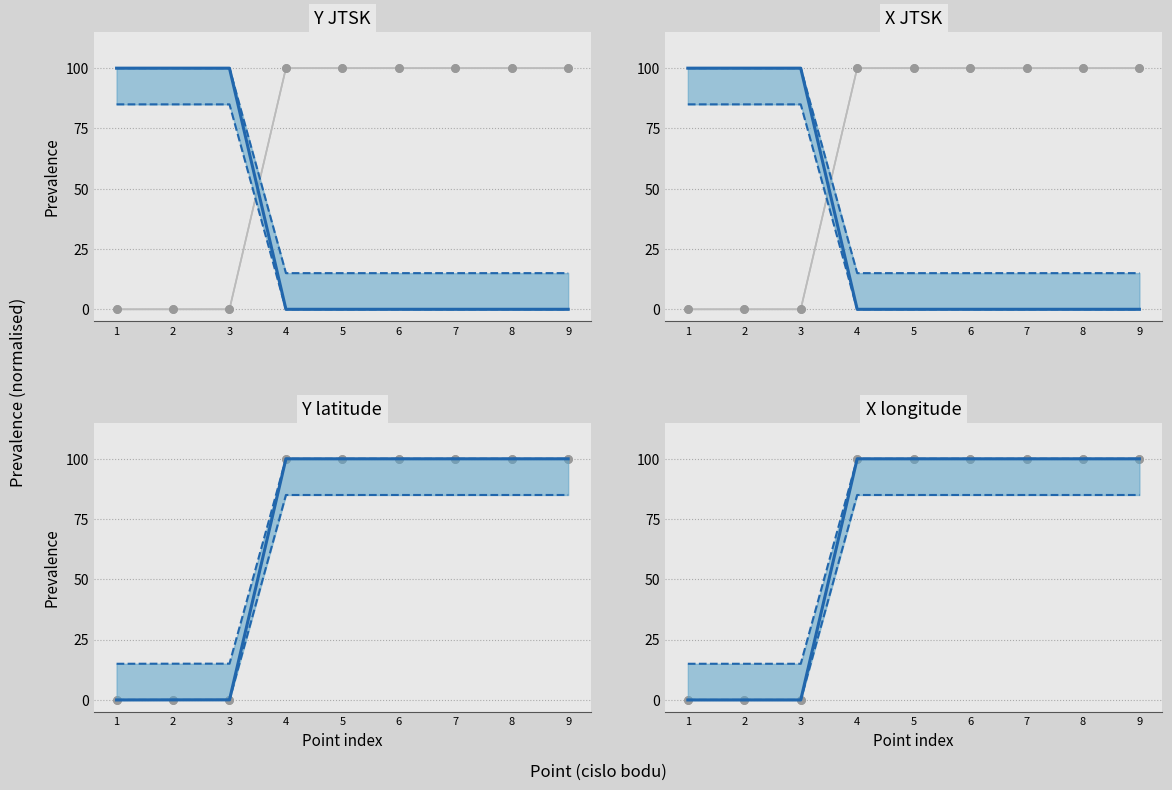

Which series has the largest total across all categories?

Y latitude